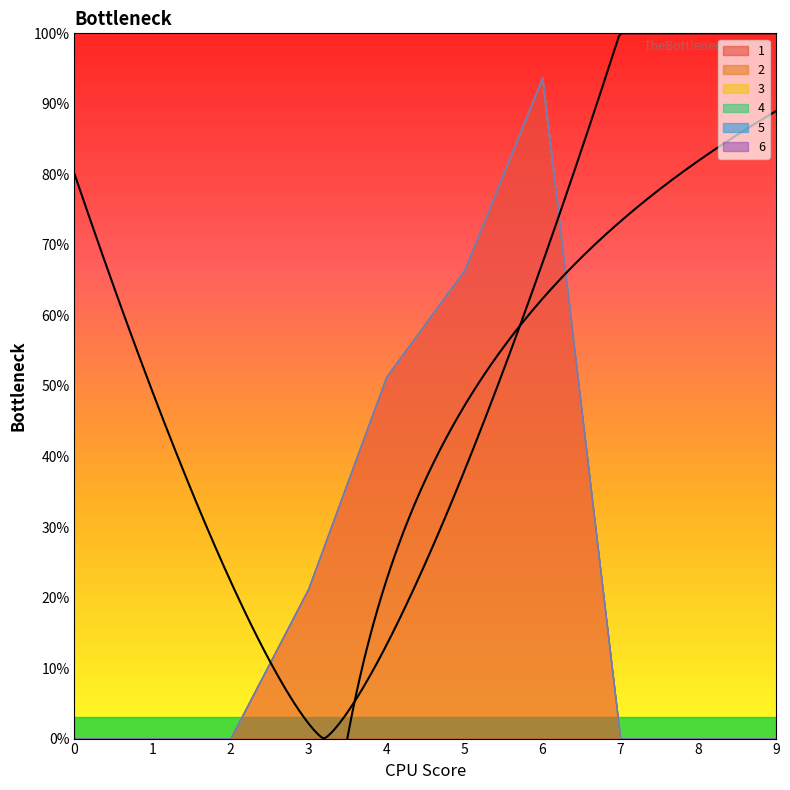

Reading right to left, extract all data points from this chart.

1: 0.0	0.0	0.0	9.4	6.6	5.1	2.1	0.0	0.0	0.0
2: 0.0	0.0	0.0	0.0	0.0	0.0	0.0	0.0	0.0	0.0
3: 0.0	0.0	0.0	0.0	0.0	0.0	0.0	0.0	0.0	0.0
4: 0.0	0.0	0.0	0.0	0.0	0.0	0.0	0.0	0.0	0.0
5: 0.0	0.0	0.0	0.0	0.0	0.0	0.0	0.0	0.0	0.0
6: 0.0	0.0	0.0	0.0	0.0	0.0	0.0	0.0	0.0	0.0